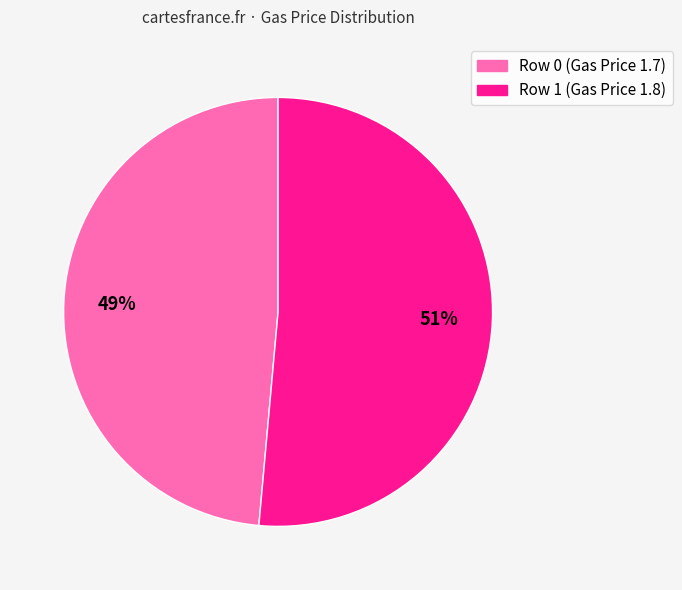

Which has a higher value, Row 1 (Gas Price 1.8) or Row 0 (Gas Price 1.7)?

Row 1 (Gas Price 1.8)